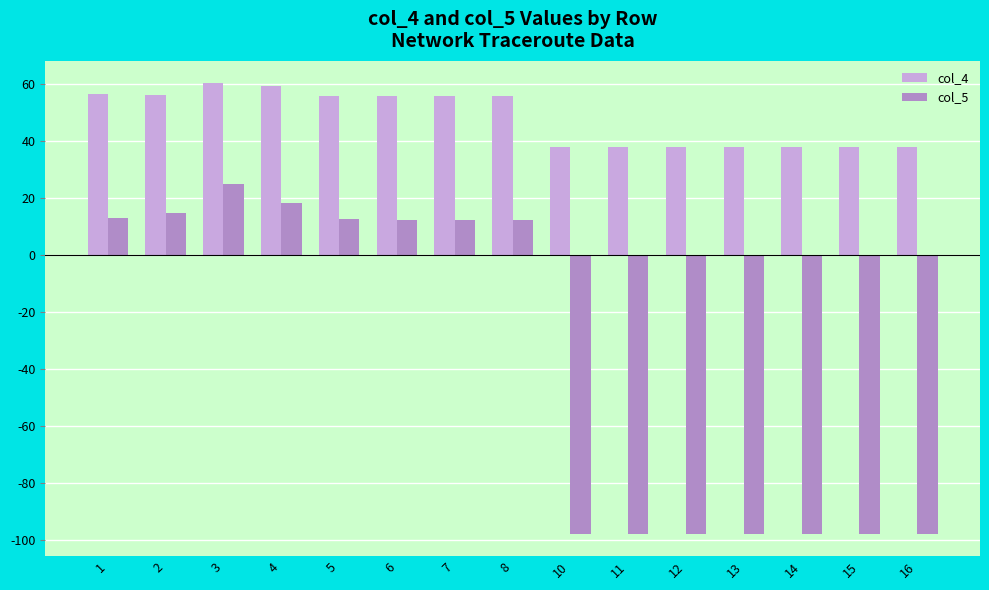

The col_4 series shows 37.8 at 14. True or false?

True